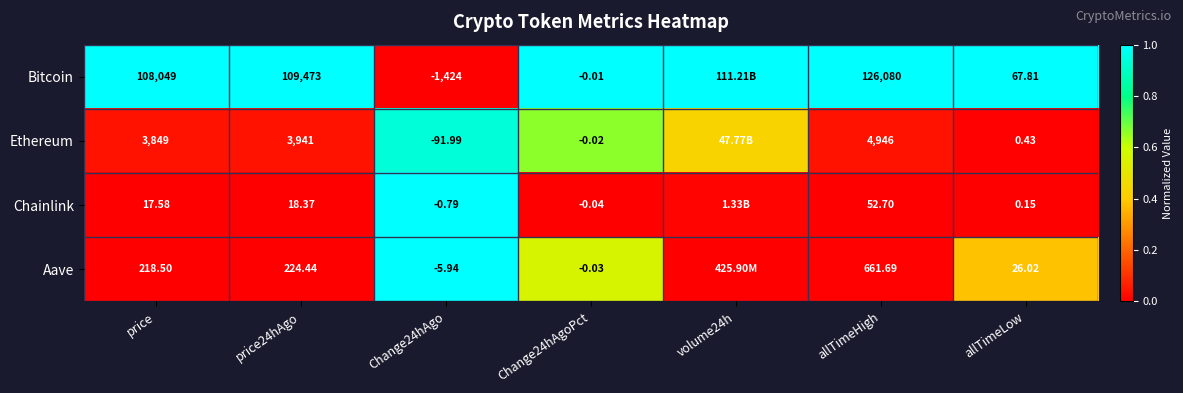

At how many categories does at least one series exceed 0?

7